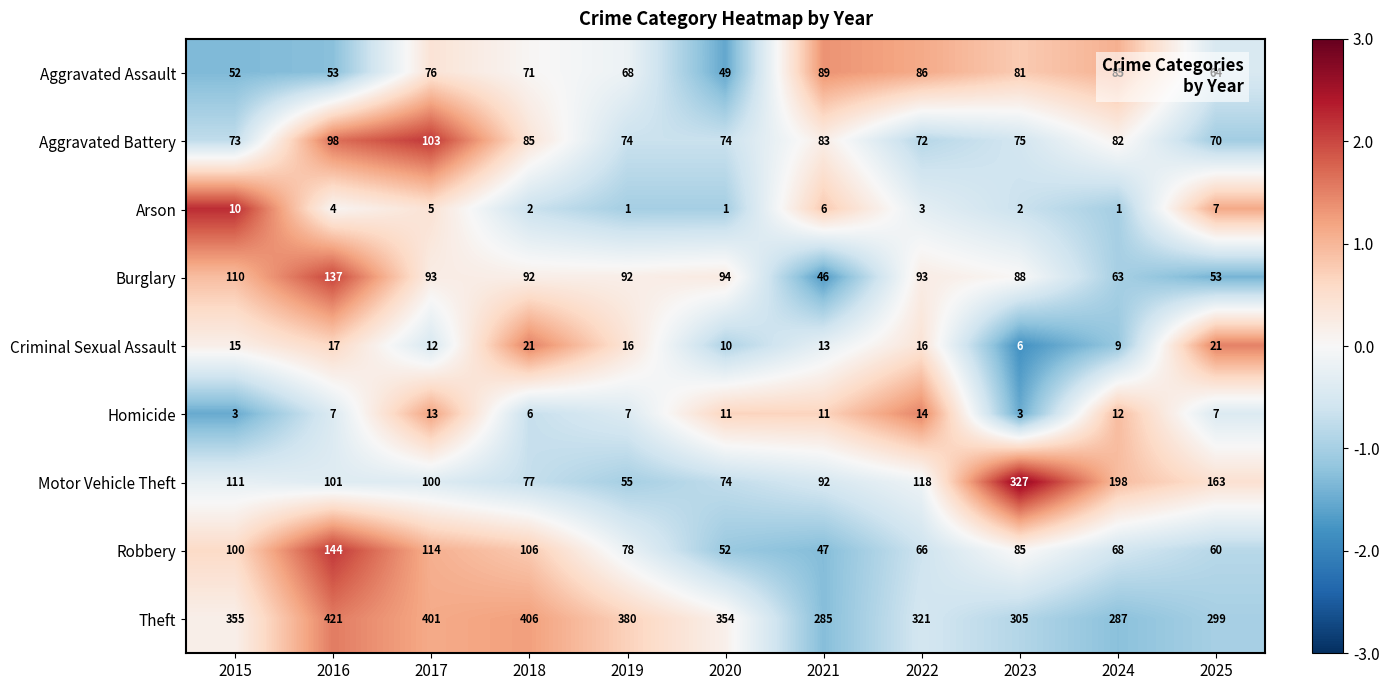

What is the difference between the highest and lowest values at 2018?

404